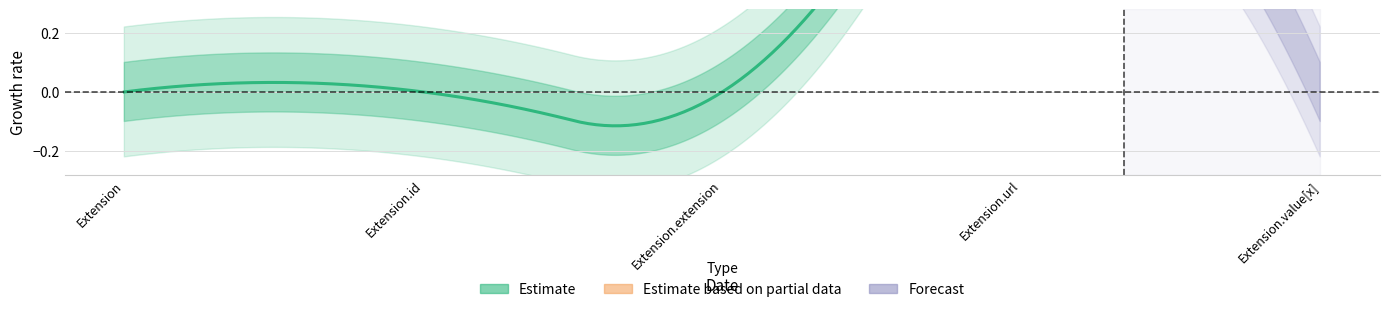

What is the maximum value shown in the chart?

1